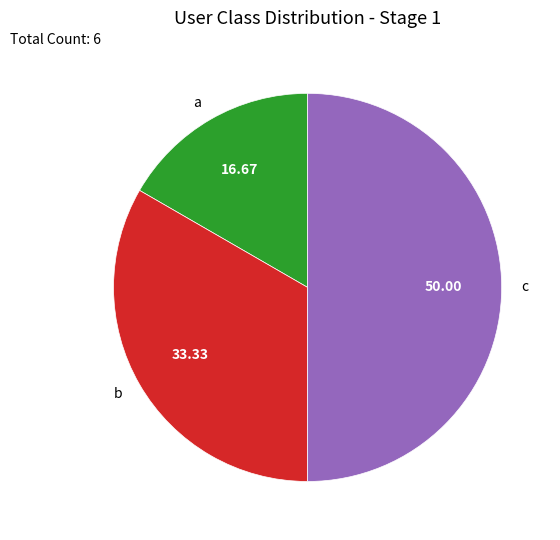

Which category has the biggest portion of the pie?

c